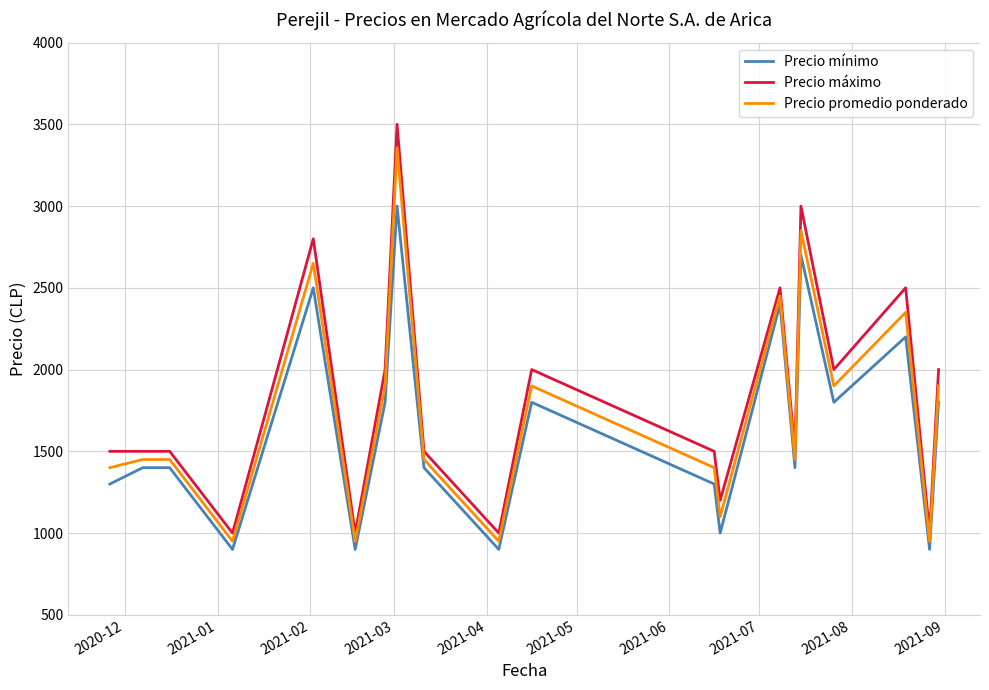

How many lines are shown in the chart?

3